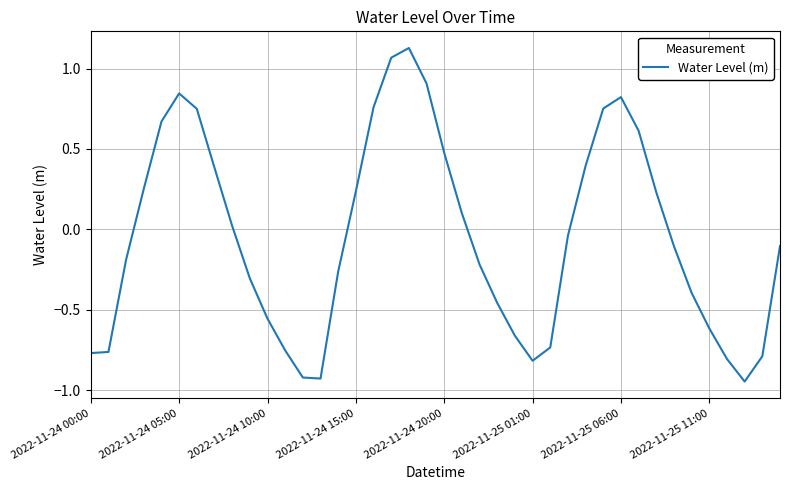

What is the difference between the maximum and minimum values?

2.1